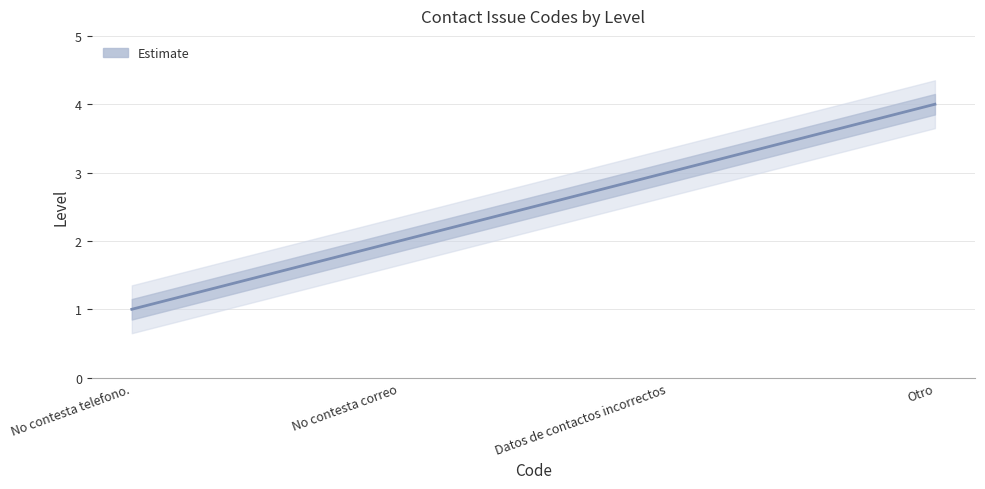

Reading right to left, list all the values displayed in this chart.

4	3	2	1